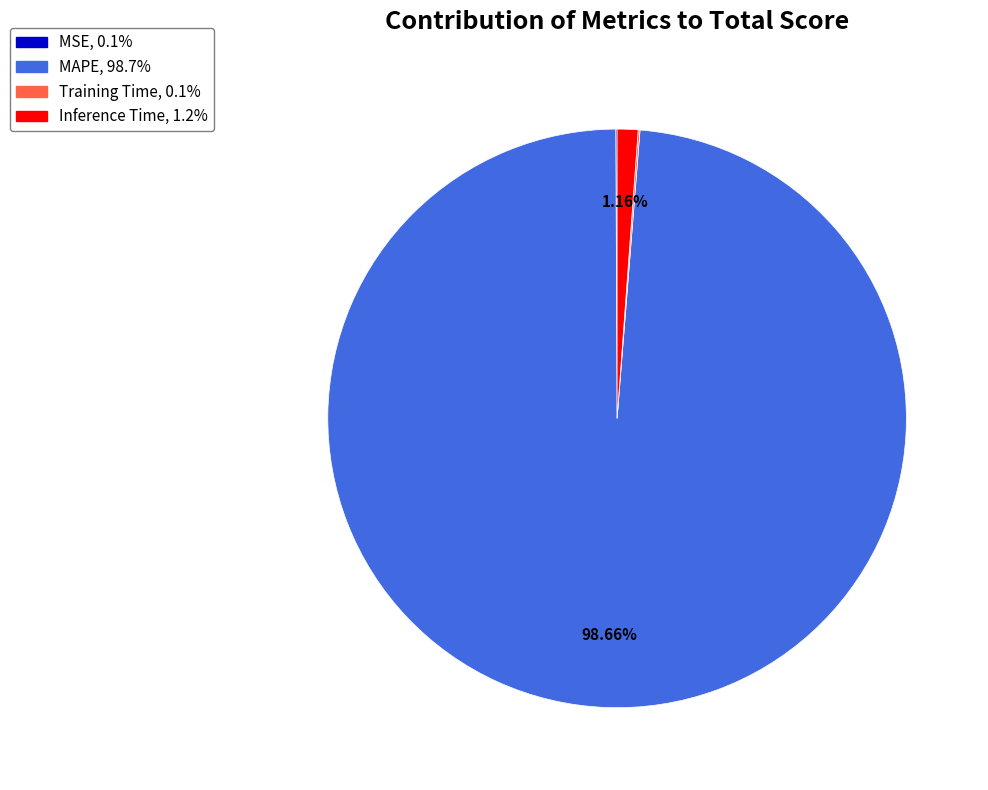

What percentage is the Inference Time slice, to the nearest percent?

1%